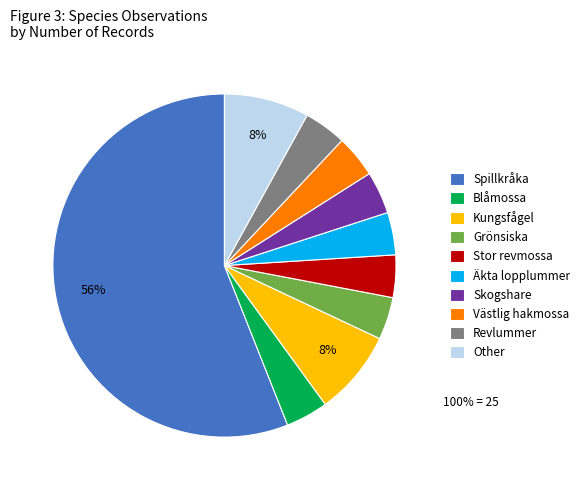

Does Other represent more than half of the total?

No